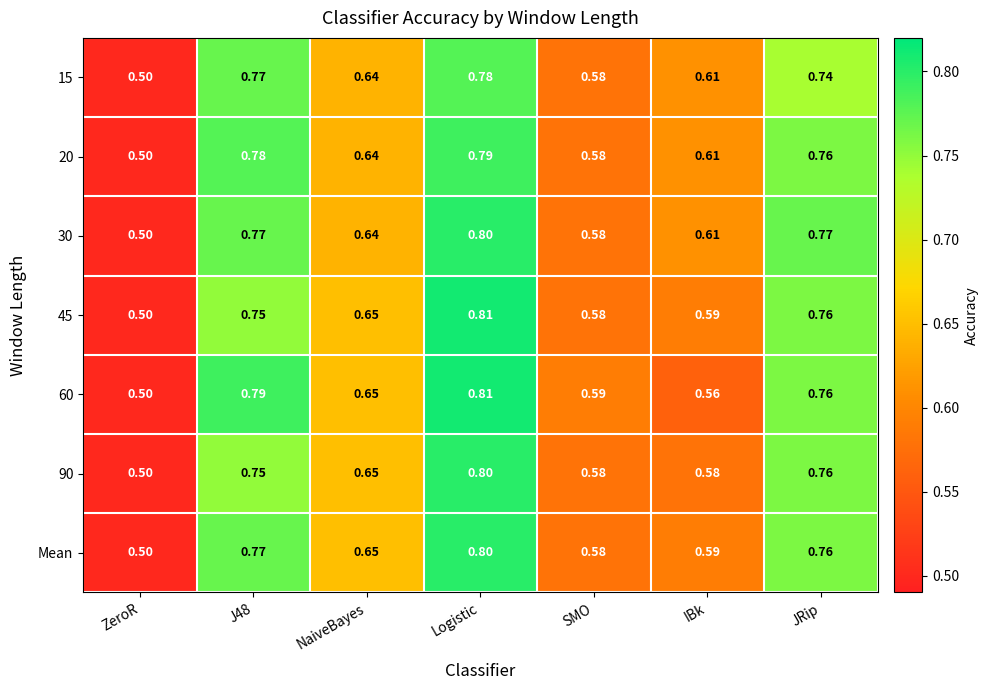

At which category is the sum across all series the highest?

Logistic